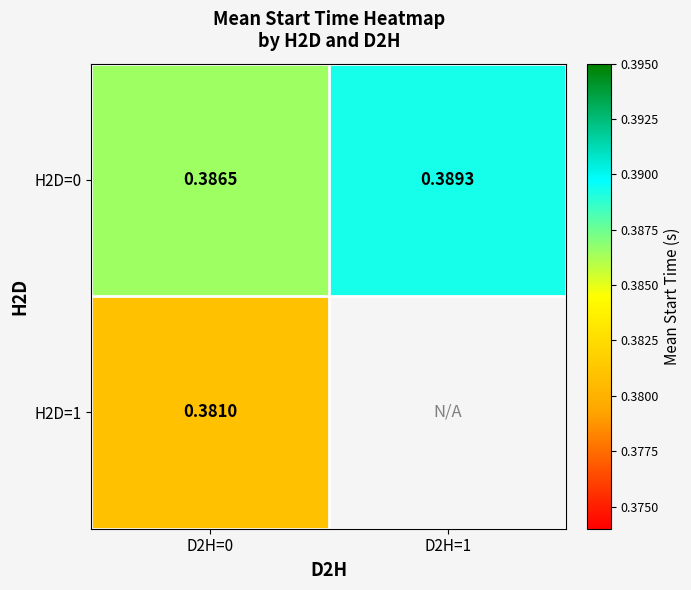

What is the approximate value of H2D=0 at D2H=0?

0.4